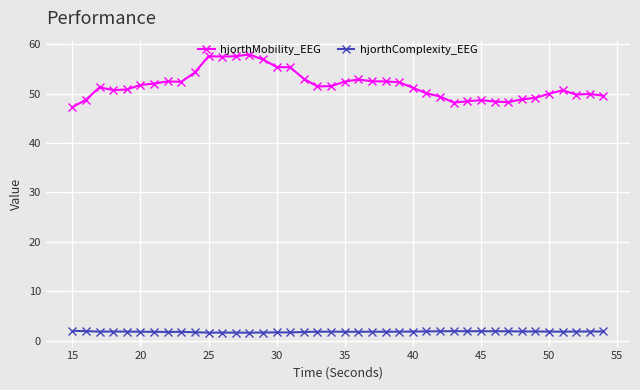

True or false: hjorthMobility_EEG and hjorthComplexity_EEG intersect in this chart.

False